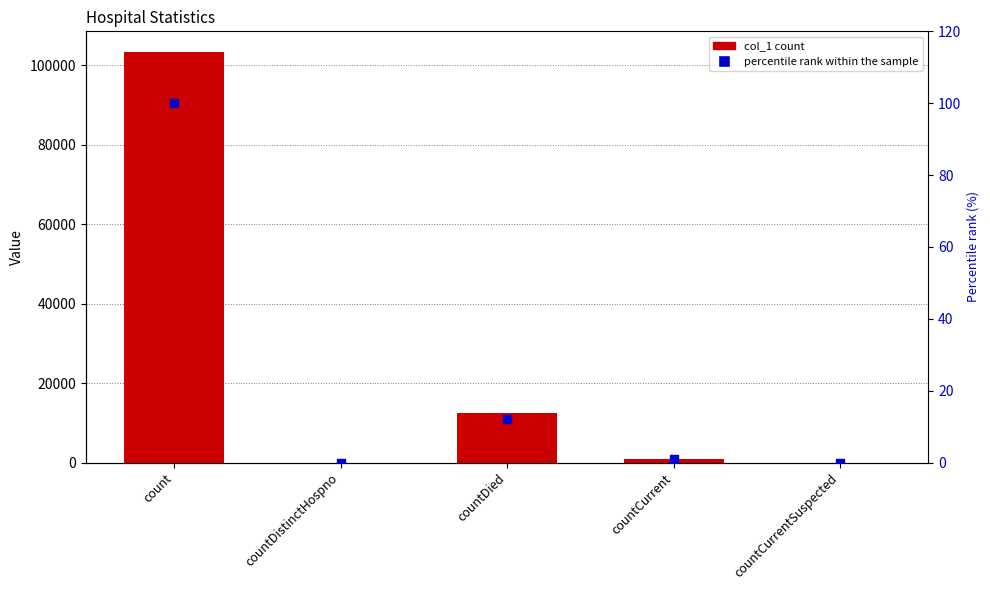

Which series has the widest spread of Y values?

col_1